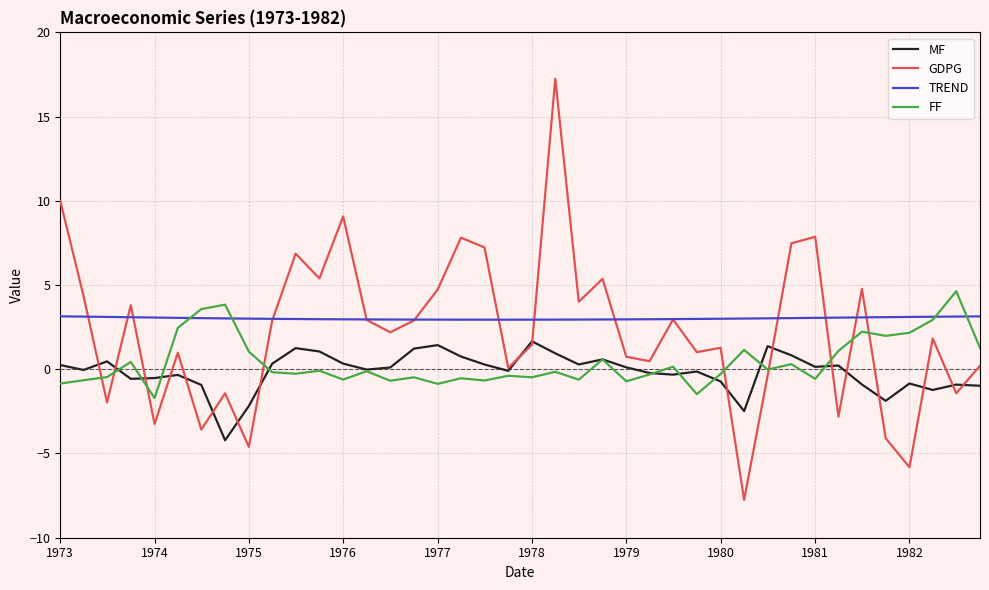

How many interior local peaks does the GDPG series have?

13